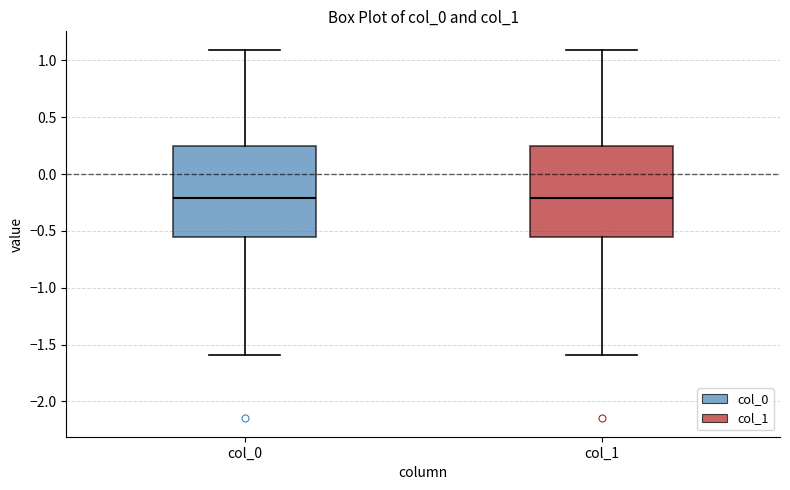

Reading left to right, transcribe this box plot: for each box, give where its median line is, the range the box spans, and where its two whiskers end, as read against the y-axis. The values are not printed on the chart, so give them approximately, as read against the axis.

col_0: median -0.20, box -0.55 to 0.25, whiskers -1.60 to 1.10
col_1: median -0.20, box -0.55 to 0.25, whiskers -1.60 to 1.10